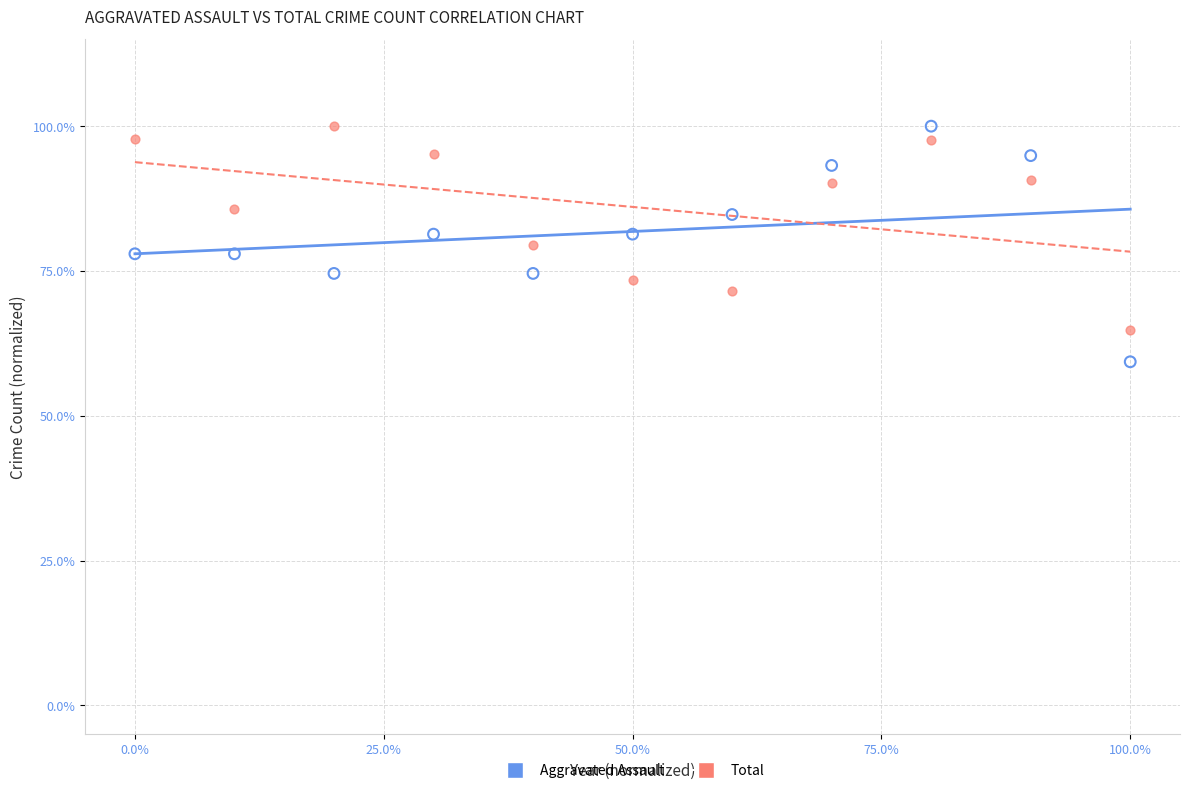

Which series has the widest spread of Y values?

Aggravated Assault